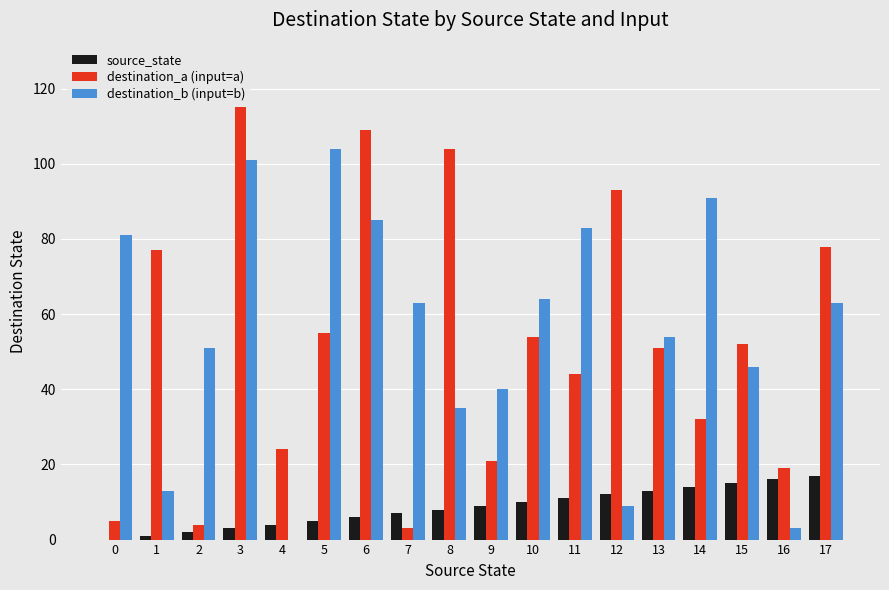

Which series has the largest total across all categories?

destination_b (input=b)